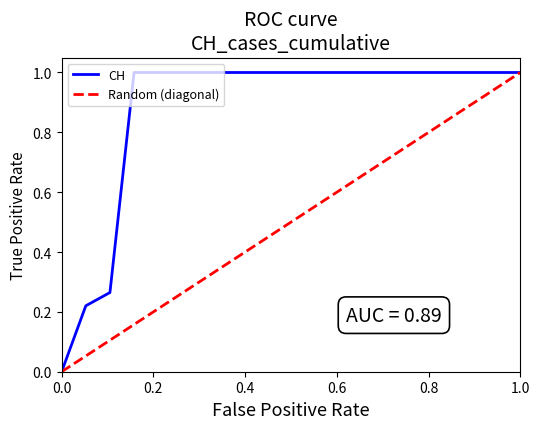

The value of CH at 0.0 is -0.6. True or false?

False